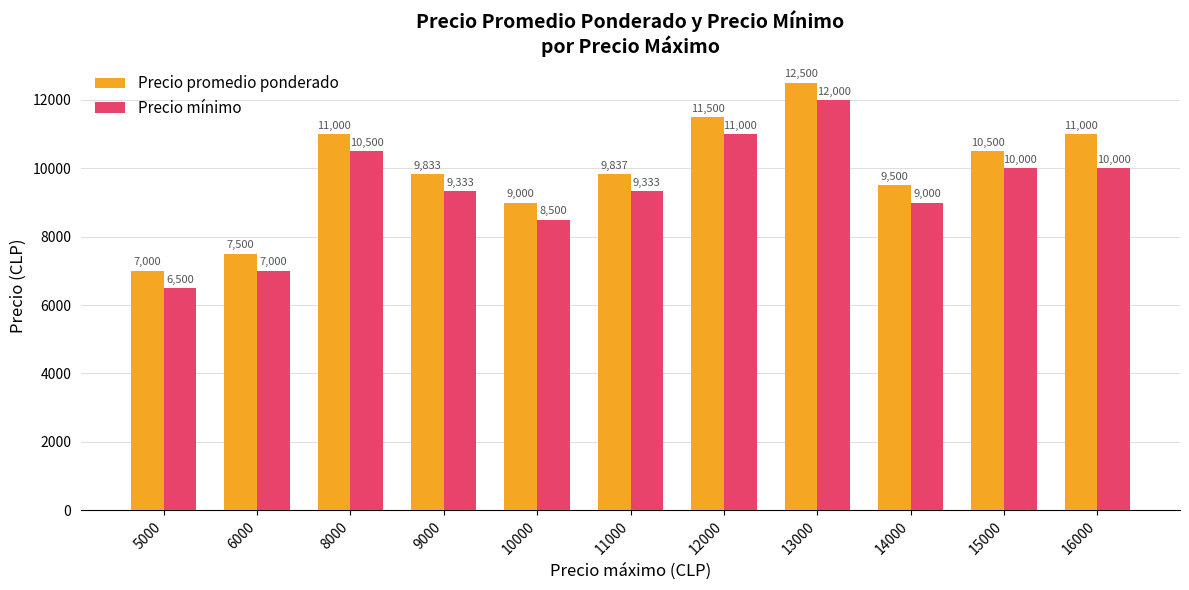

Which category has the lowest value in the Precio promedio ponderado series?

5000